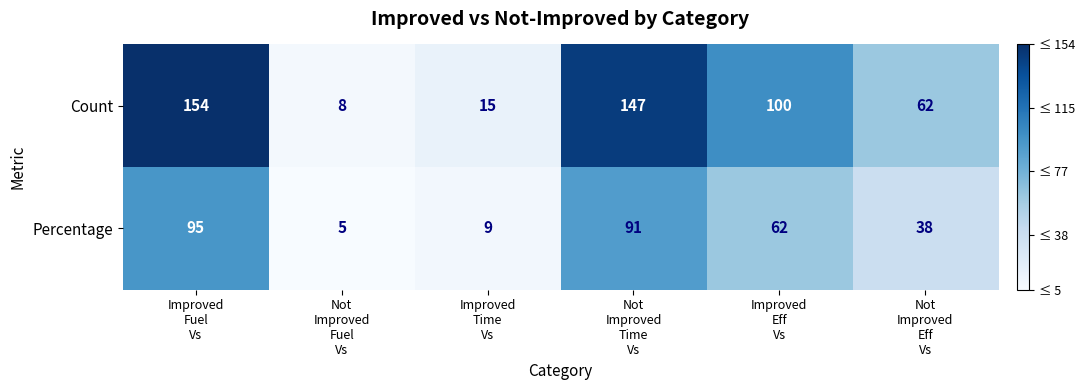

List the series in order of their overall mean, highest first.

Count, Percentage